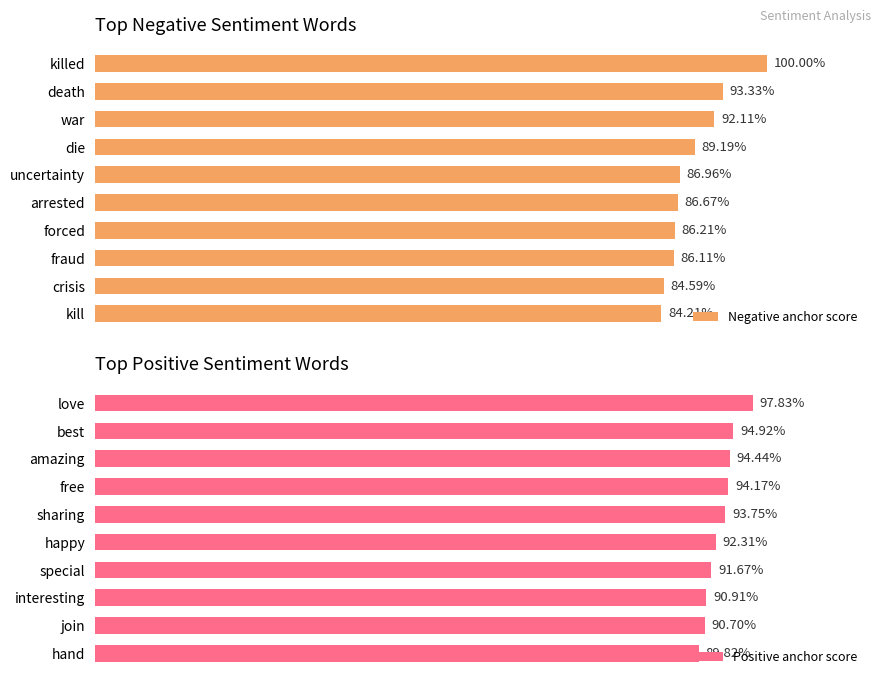

What is the difference between the second highest and minimum values in the Negative anchor score series?

0.1